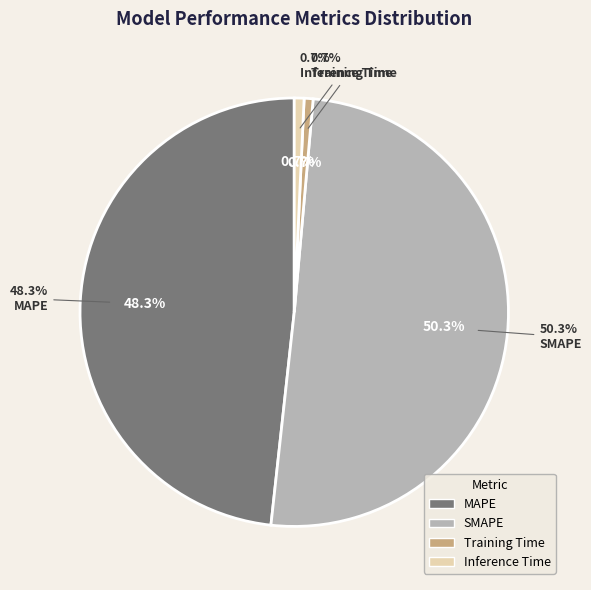

Count the number of slices in the pie.

4